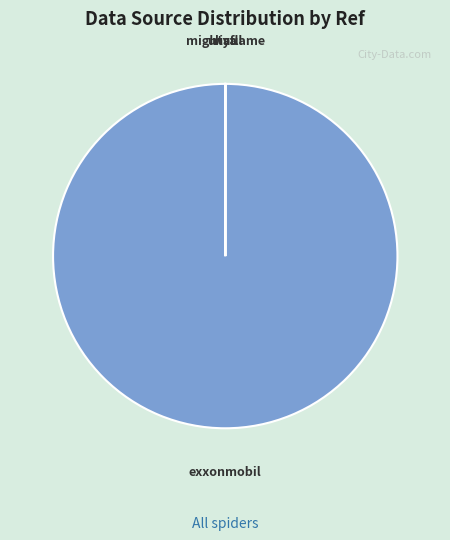

Which slice represents more than half of the pie?

exxonmobil